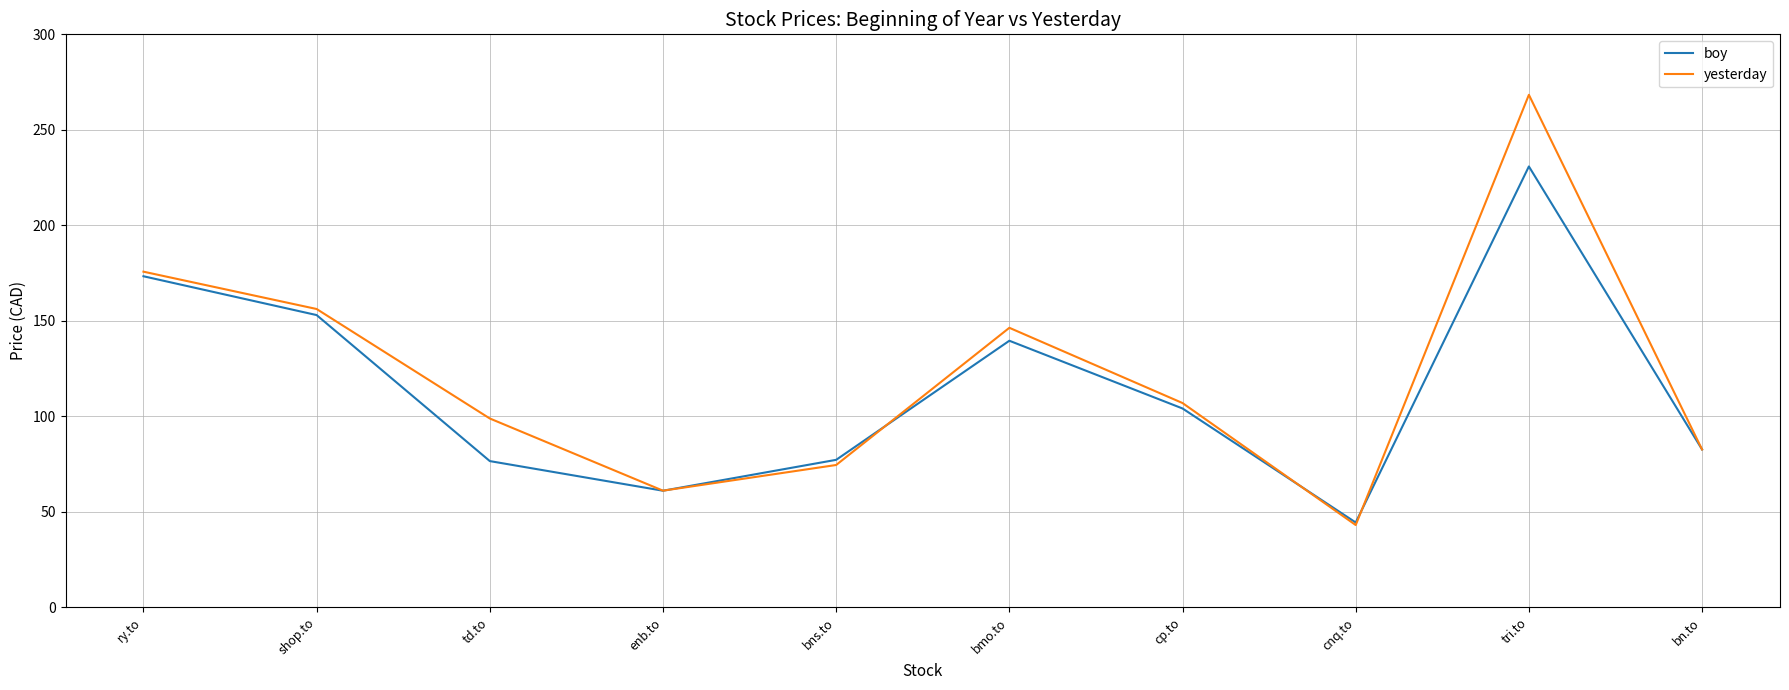

Does the chart have visible grid lines?

Yes